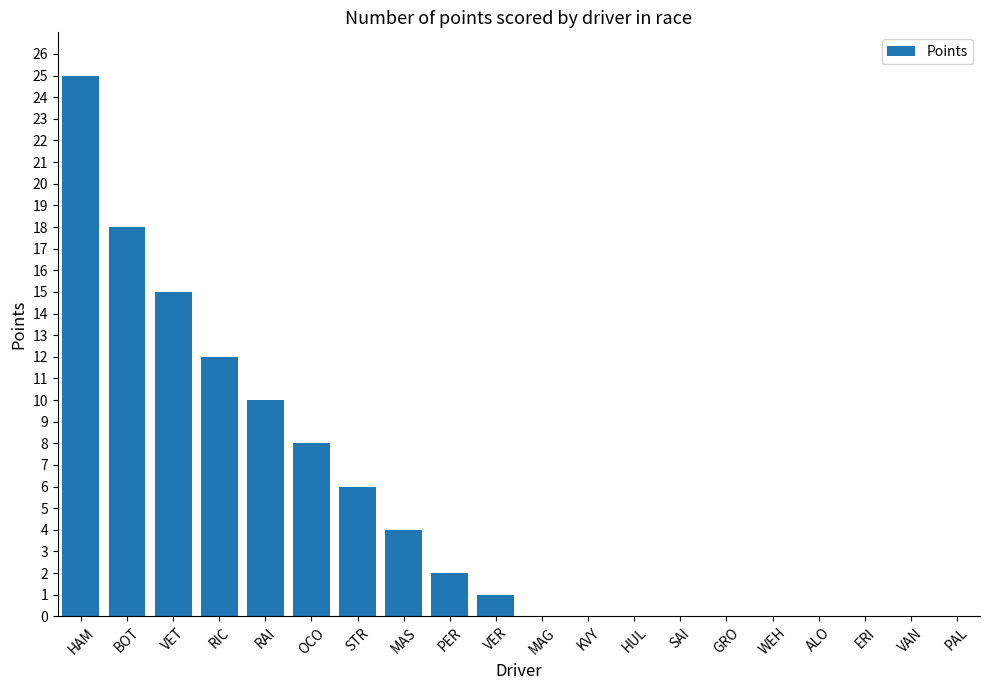

The chart shows a value of -9 at ERI. True or false?

False